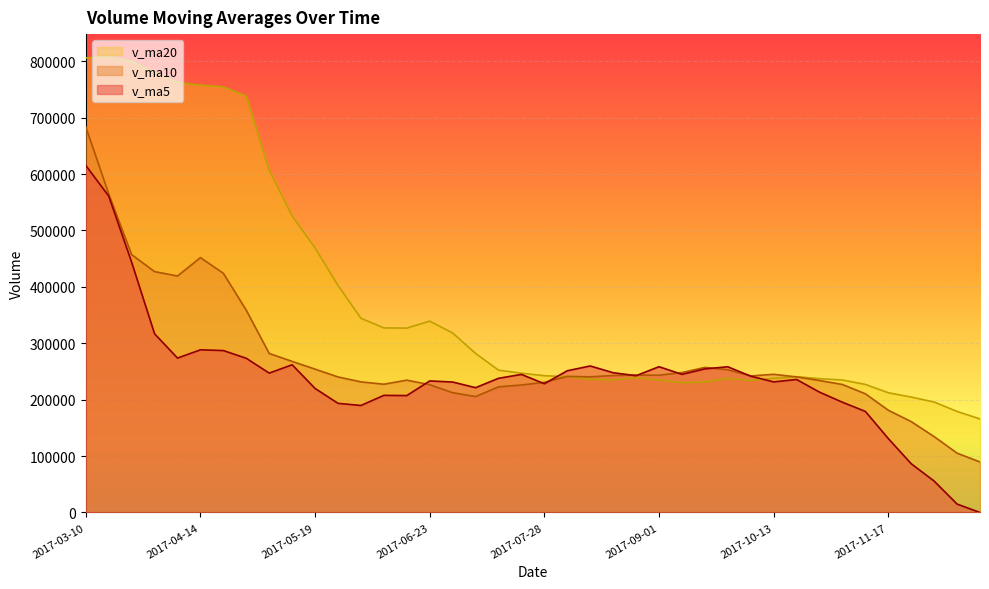

The value of v_ma20 at 2017-05-19 is 468998.0. True or false?

True